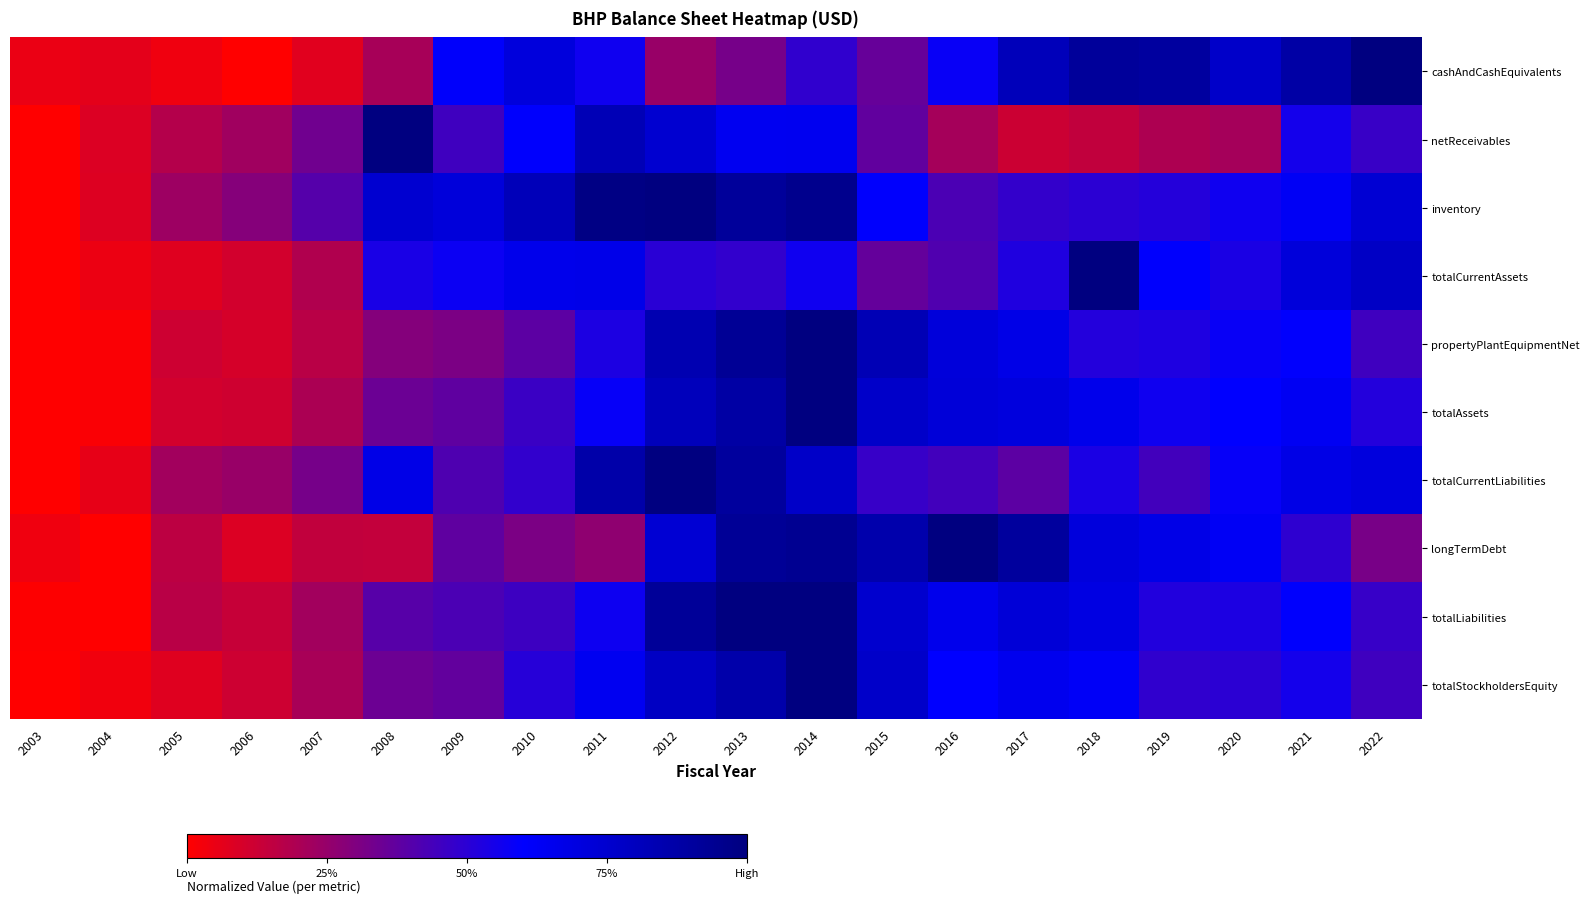

Rank the series by their maximum value, from lowest to highest.

cashAndCashEquivalents, netReceivables, inventory, totalCurrentAssets, propertyPlantEquipmentNet, totalAssets, totalCurrentLiabilities, longTermDebt, totalLiabilities, totalStockholdersEquity